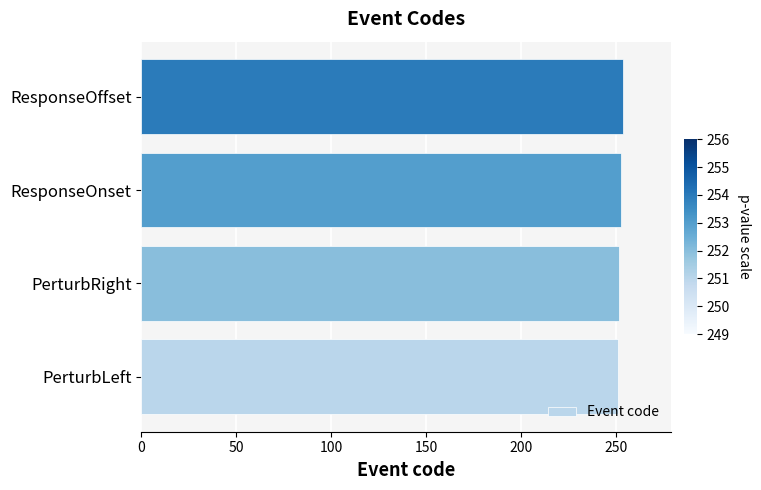

Is it true that the value at PerturbRight is 120?

False